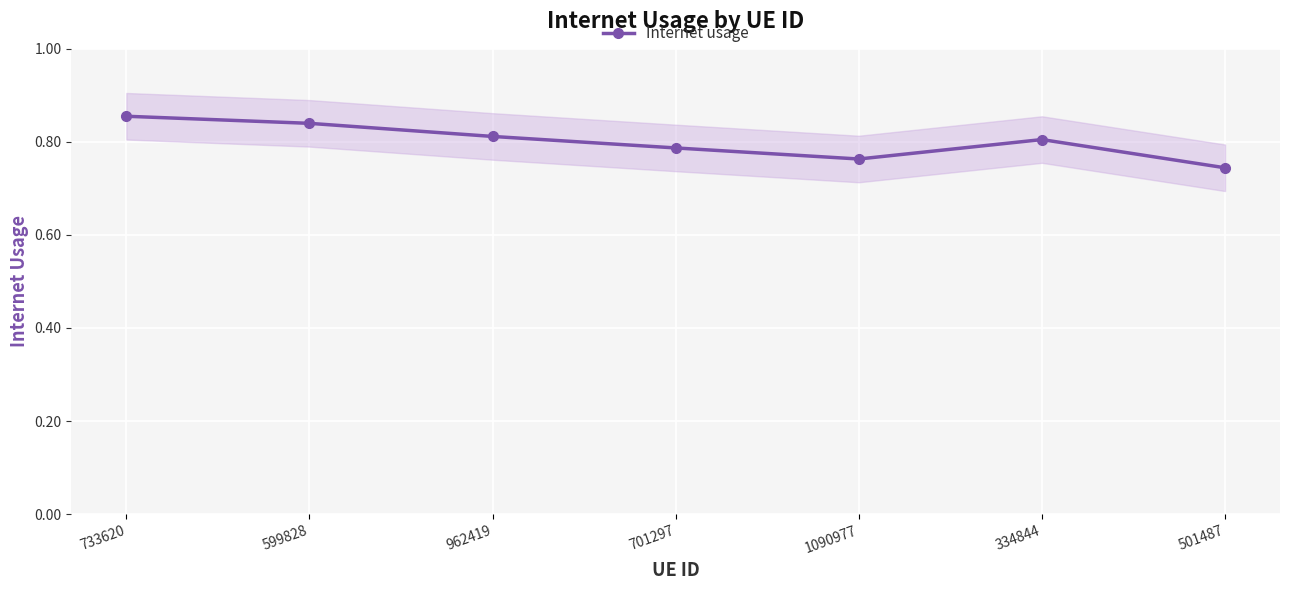

Reading left to right, list all the values displayed in this chart.

733620=0.9	599828=0.8	962419=0.8	701297=0.8	1090977=0.8	334844=0.8	501487=0.7